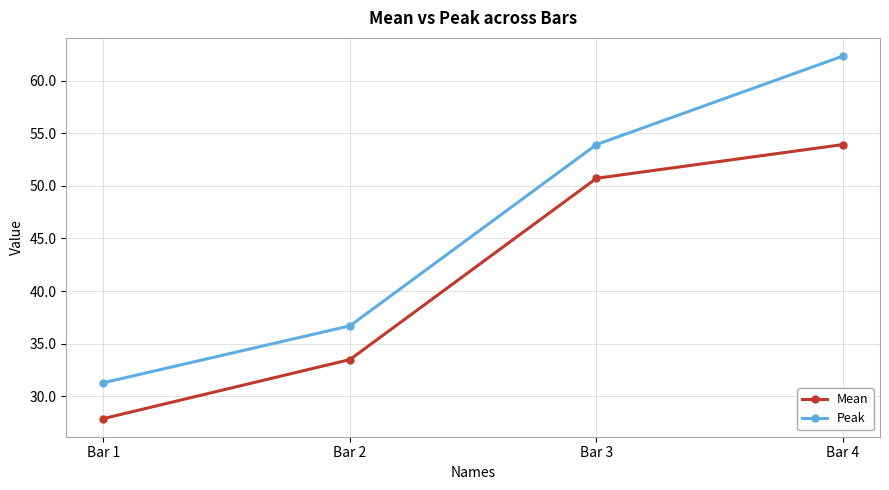

How many lines are shown in the chart?

2